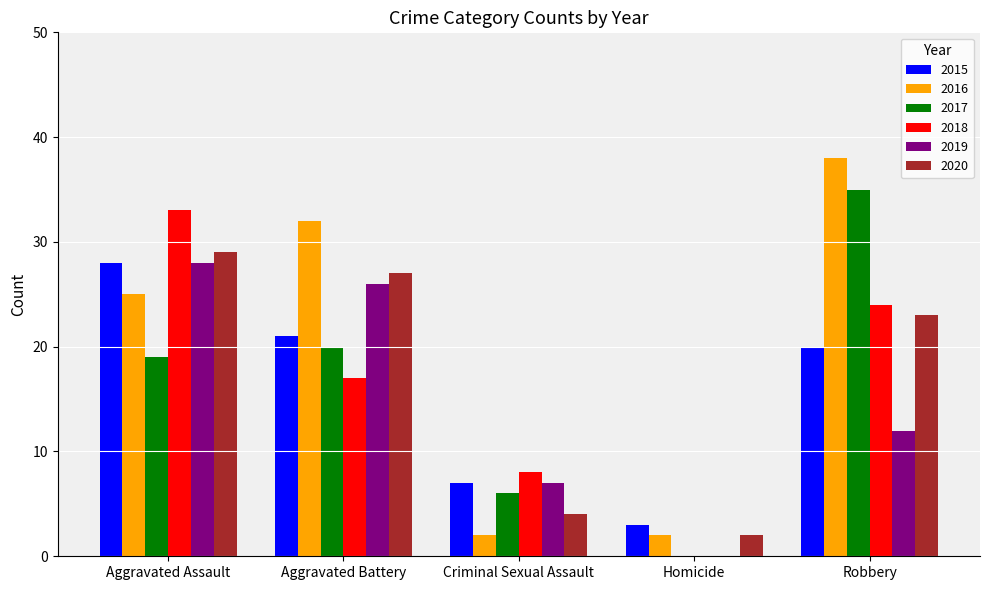

Is the value of 2019 at Homicide greater than the value of 2018 at Robbery?

No